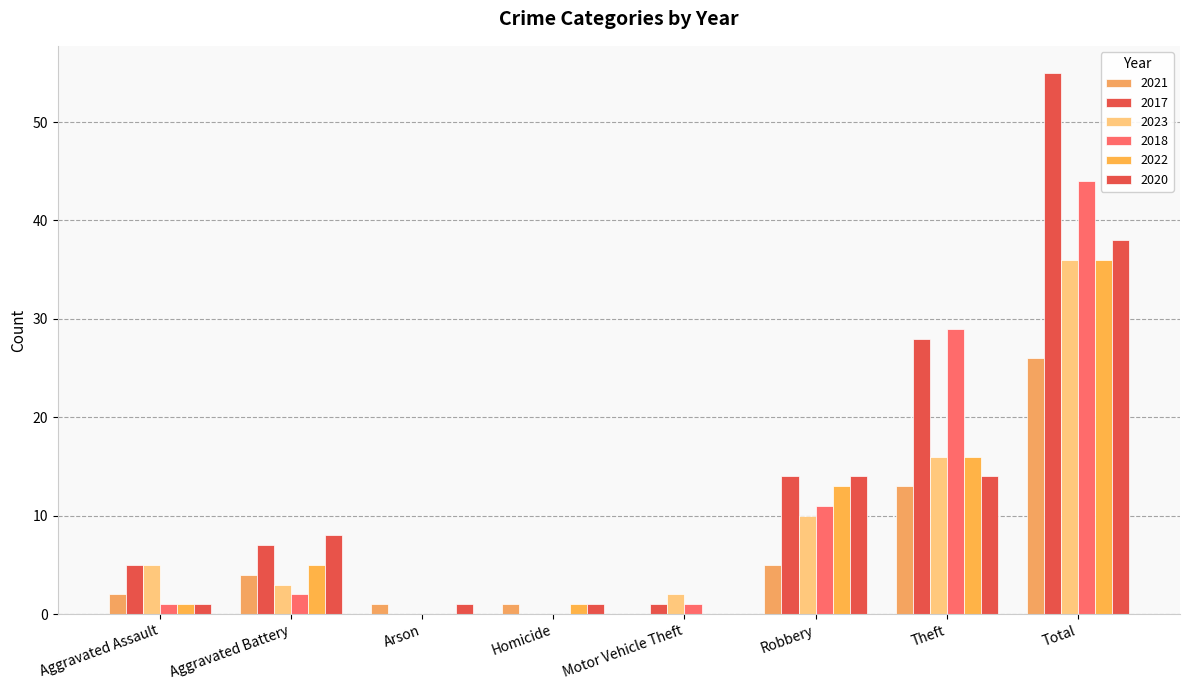

At which label is 2017 closest to 27?

Theft